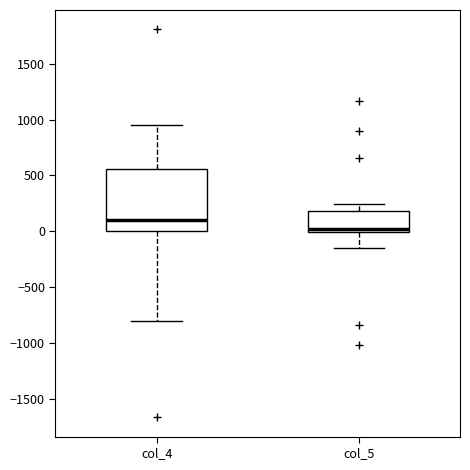

Where is the lower edge of the box for col_5 on the y-axis? The values are not printed on the chart, so give them approximately, as read against the axis.

0